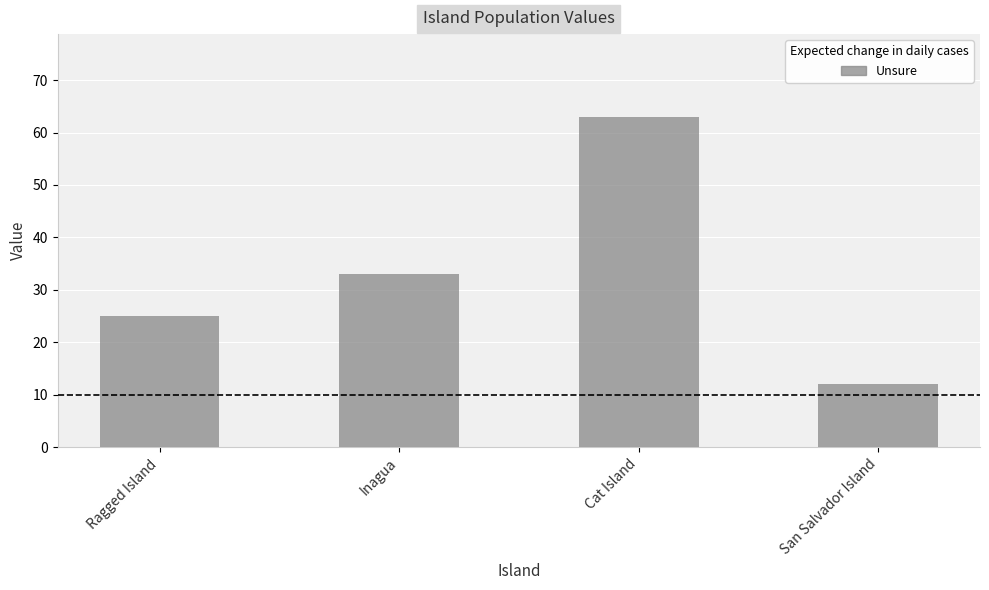

Rank the categories by value from highest to lowest.

Cat Island, Inagua, Ragged Island, San Salvador Island